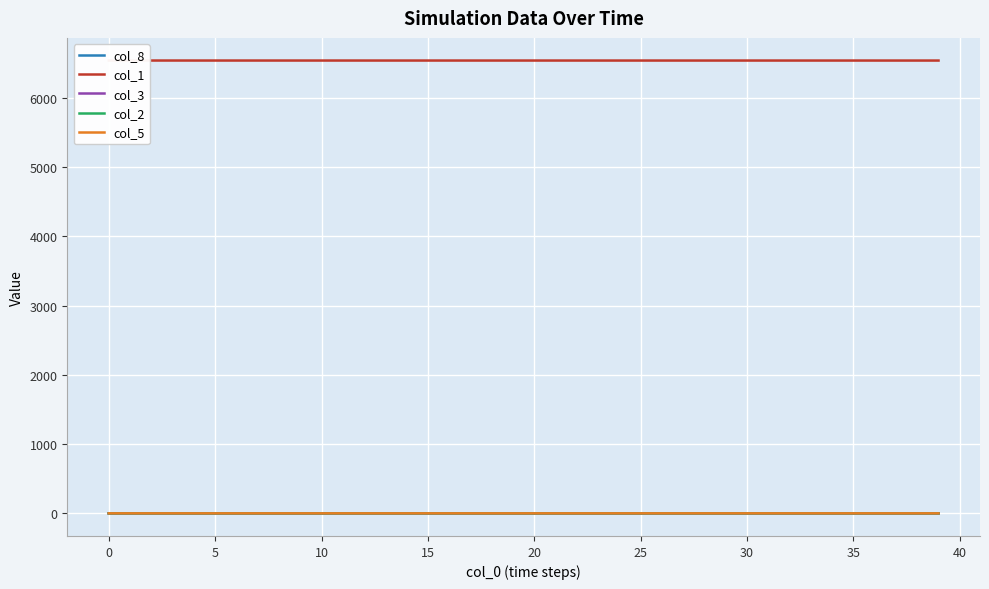

True or false: col_2 and col_1 cross at least once.

False